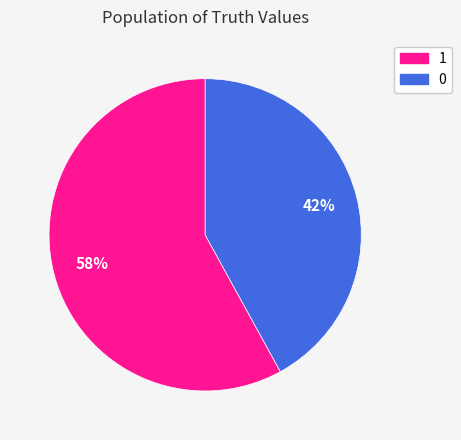

To the nearest percent, what is the difference between the 1 and 0 slice percentages?

16%